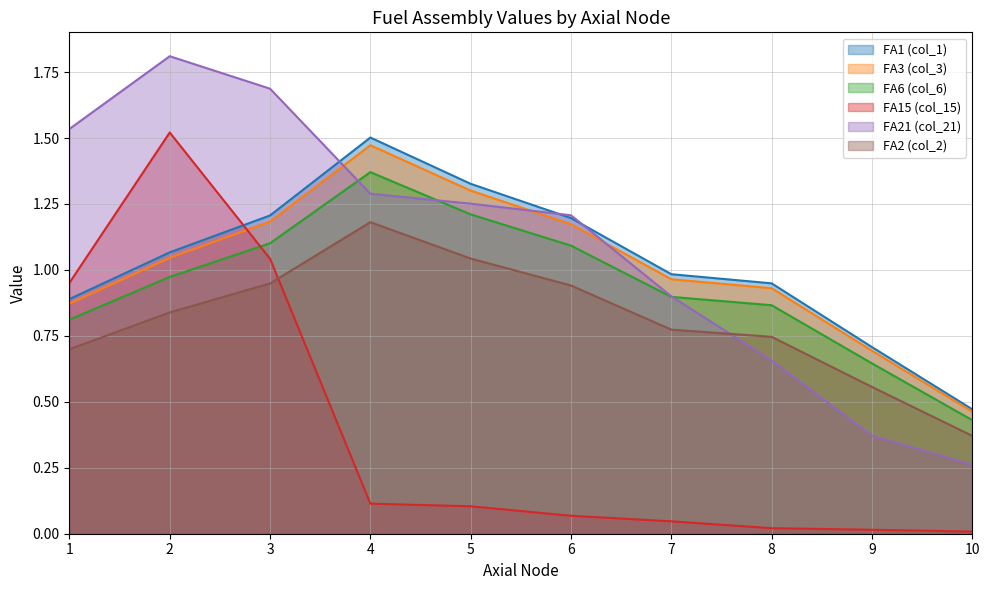

What is the difference between the second highest and second lowest values in the FA2 (col_2) series?

0.5